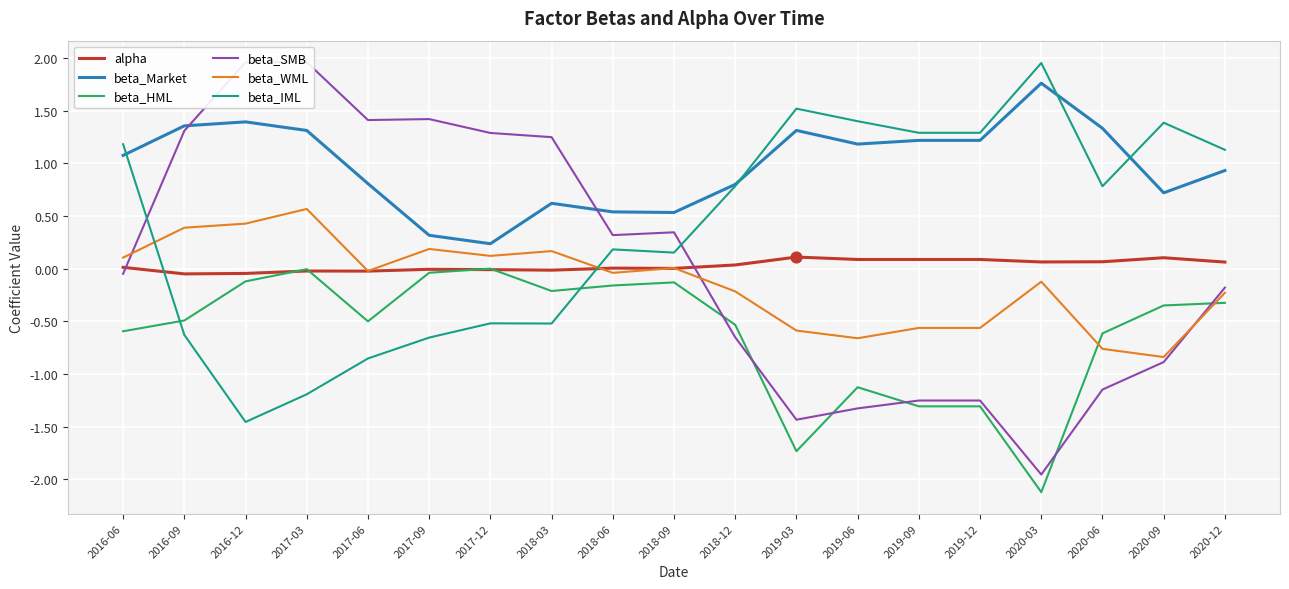

Which series contains the highest Y value?

beta_SMB